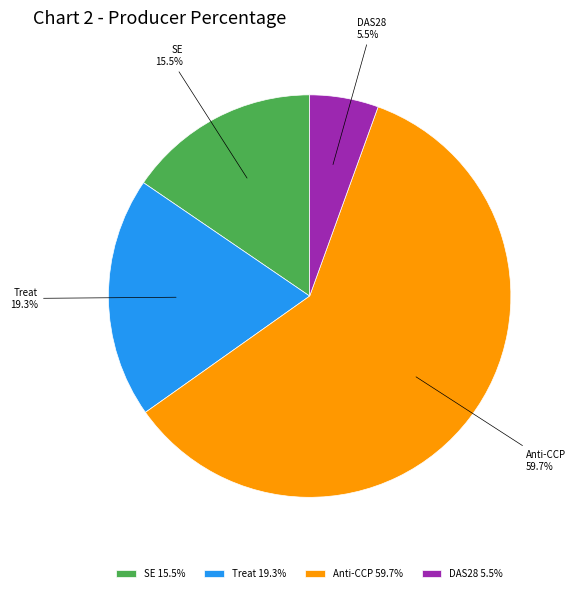

Is there any slice that represents more than half of the pie?

Yes